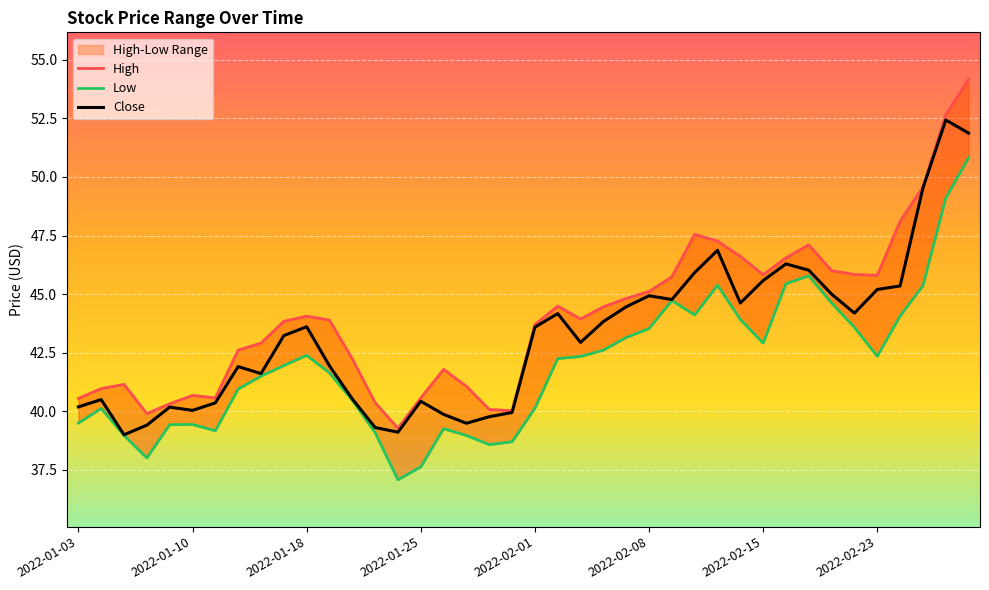

What is the difference between the highest and lowest values at 2022-02-07?

1.7